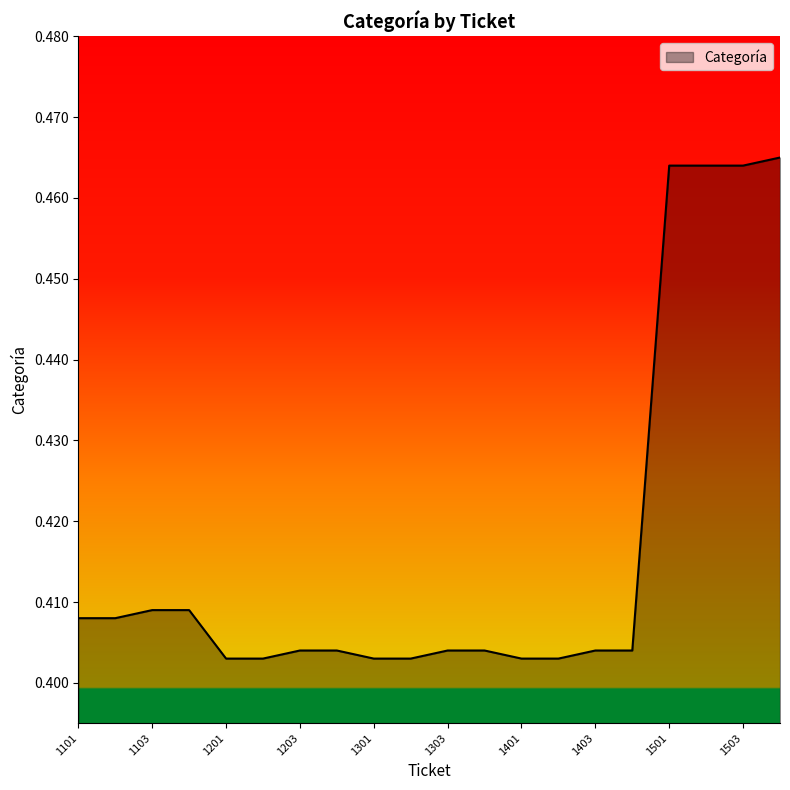

Does the chart have visible grid lines?

No